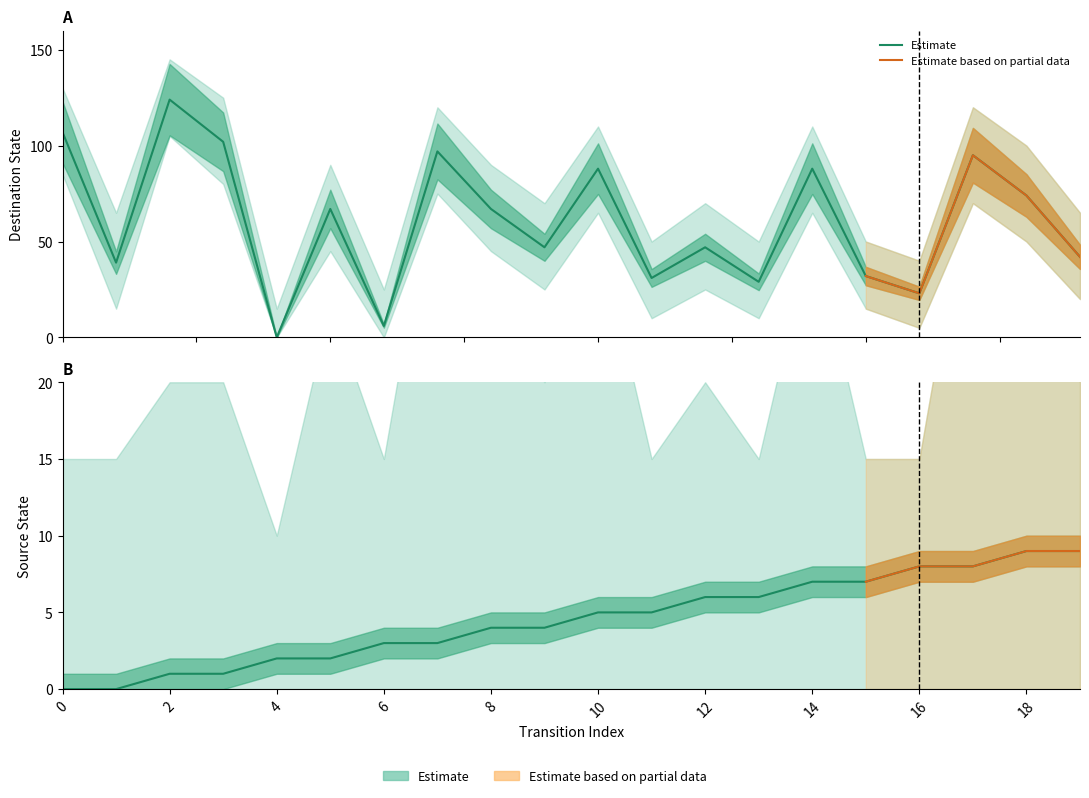

How many data points does each series have?

20